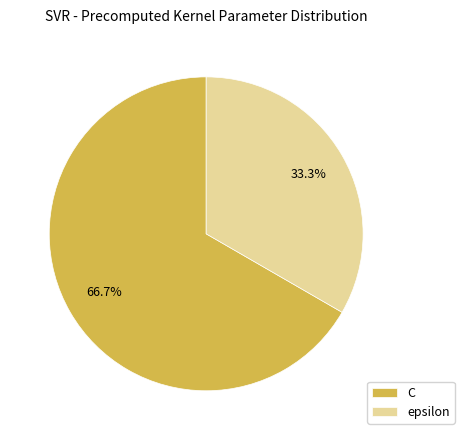

Does C account for over 50% of the chart?

Yes